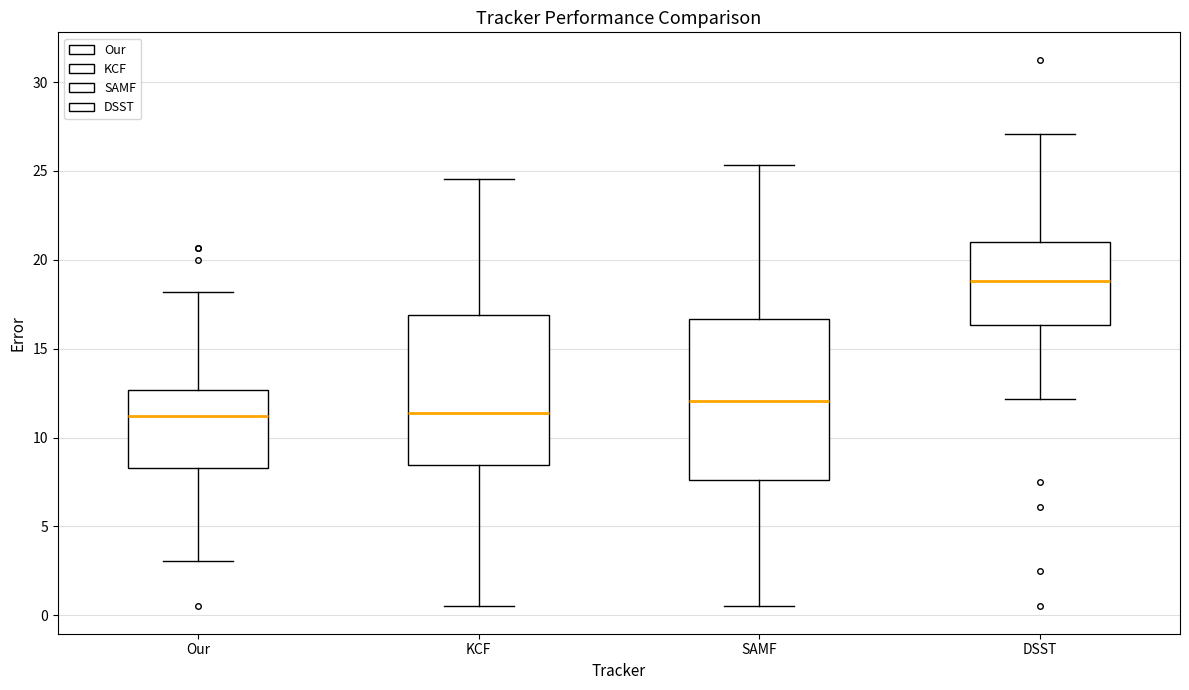

Reading left to right, transcribe this box plot: for each box, give where its median line is, the range the box spans, and where its two whiskers end, as read against the y-axis. The values are not printed on the chart, so give them approximately, as read against the axis.

Our: median 11.0, box 8.5 to 12.5, whiskers 3.0 to 18.0
KCF: median 11.5, box 8.5 to 17.0, whiskers 0.5 to 24.5
SAMF: median 12.0, box 7.5 to 16.5, whiskers 0.5 to 25.5
DSST: median 19.0, box 16.5 to 21.0, whiskers 12.0 to 27.0